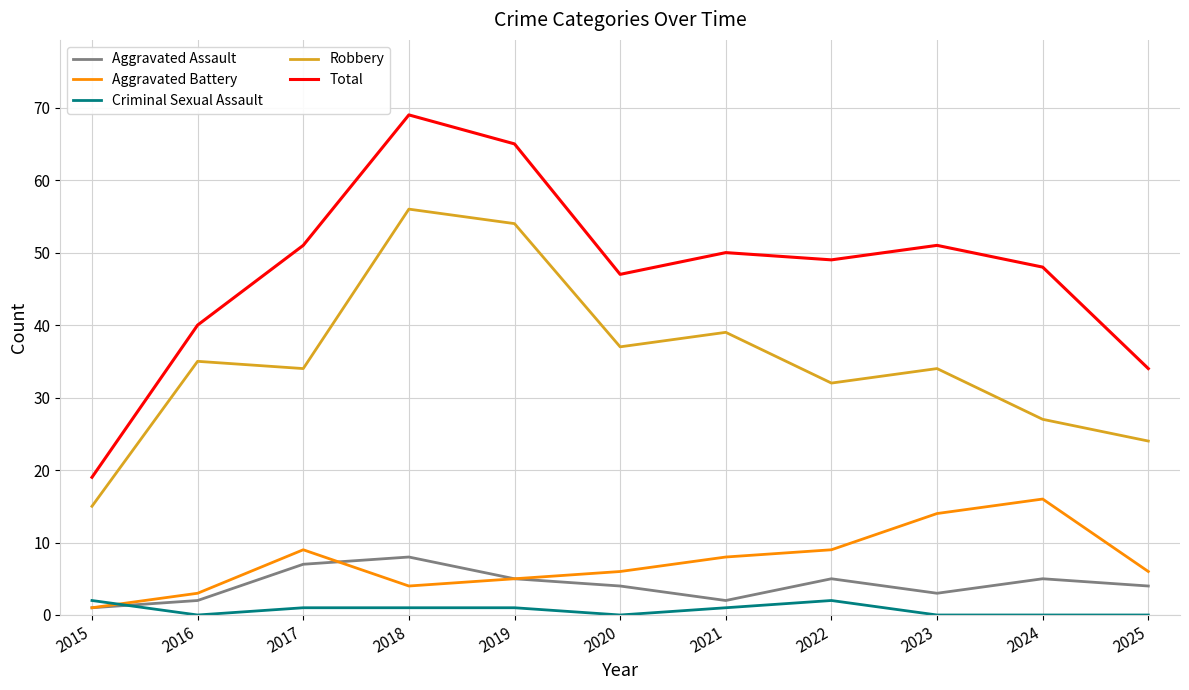

List the series in order of their peak value, lowest first.

Criminal Sexual Assault, Aggravated Assault, Aggravated Battery, Robbery, Total